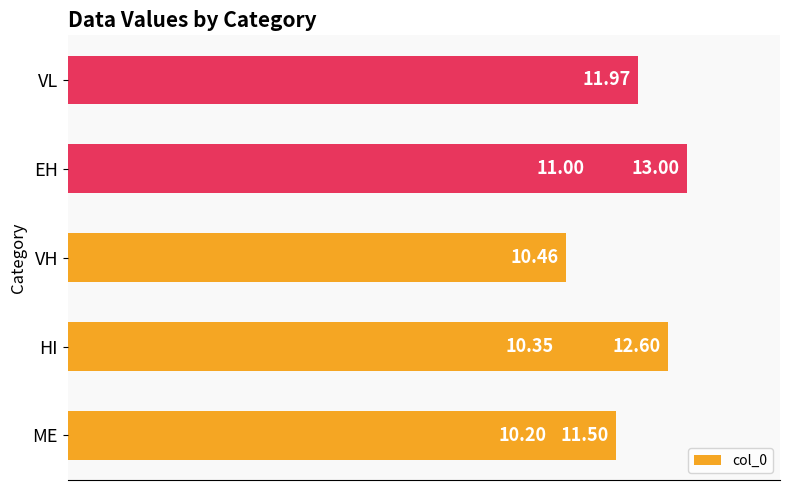

What is the average value?

11.4